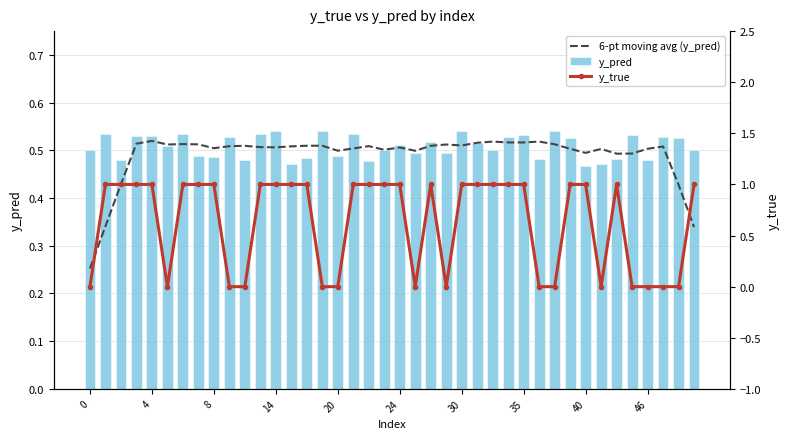

True or false: y_pred has a value of 0.1 at 46.

False